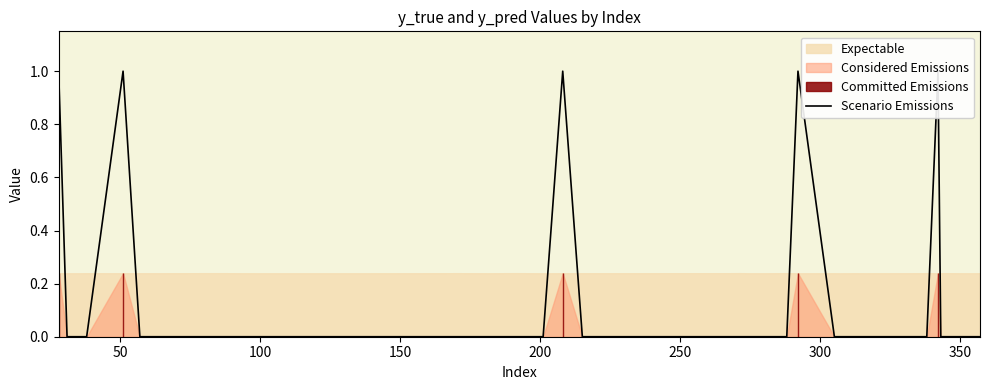

What is the value of the 1st point from the left?

1